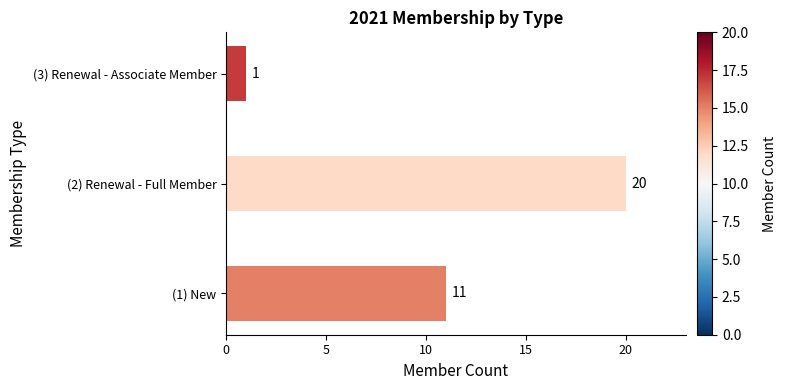

How many bars are there in total?

3